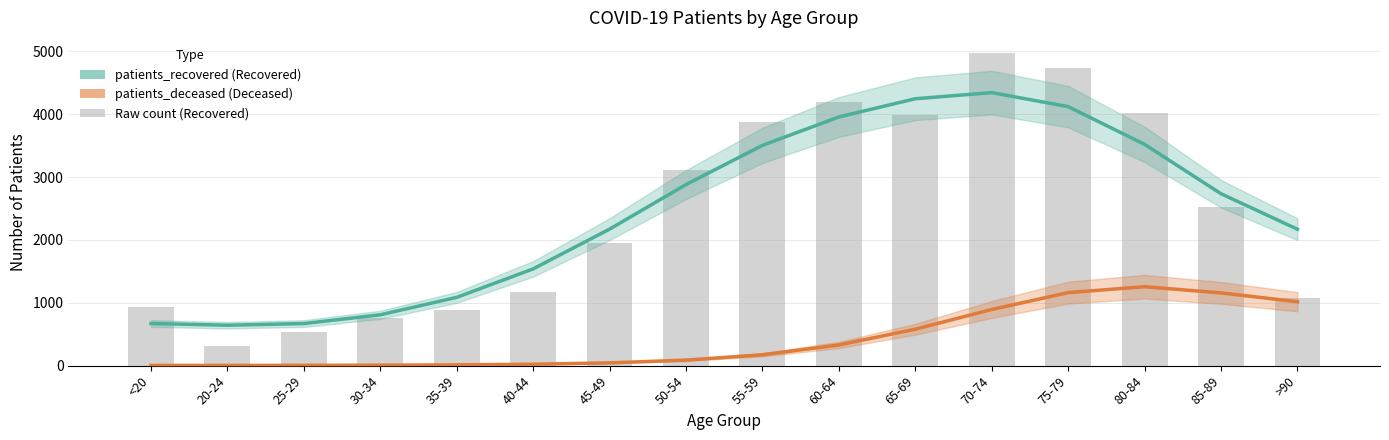

What is the spread (max minus min) of values at 80-84?

2263.9